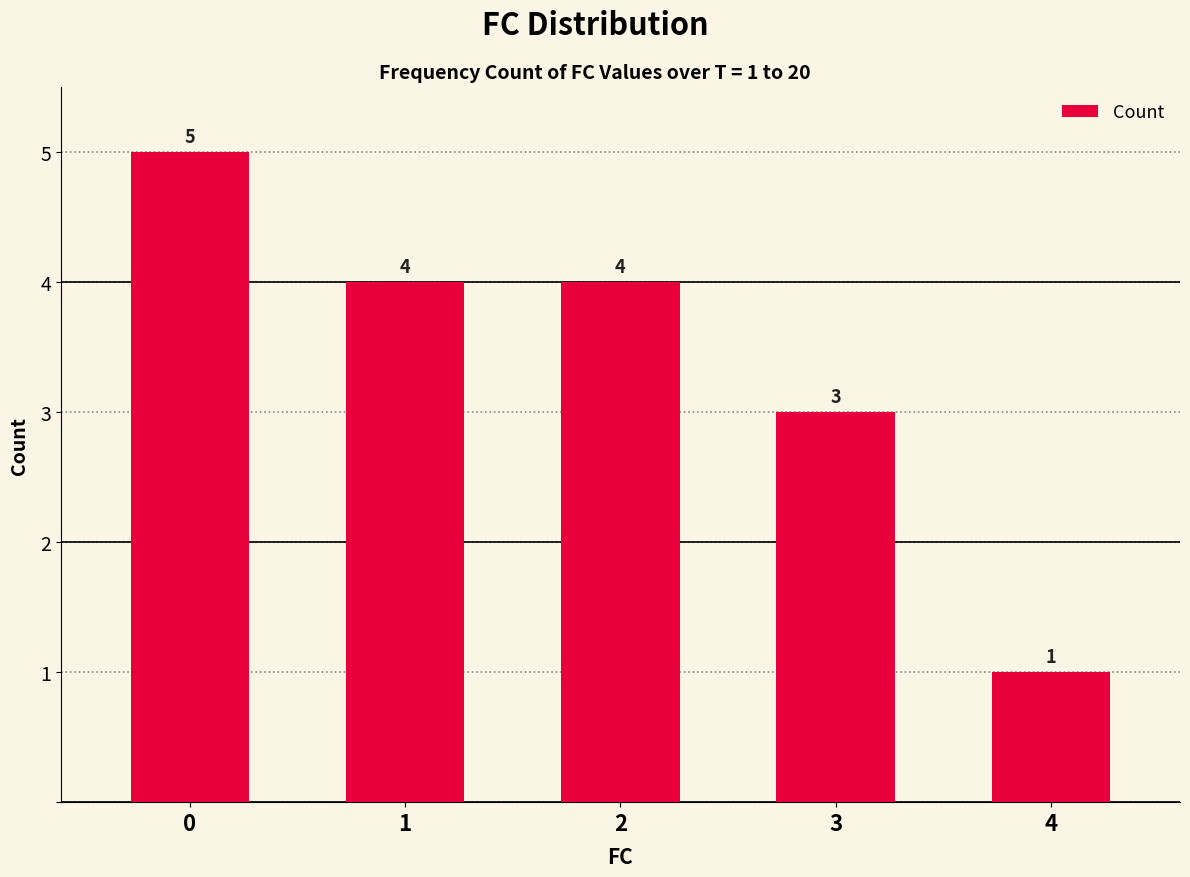

What is the maximum value shown in the chart?

5